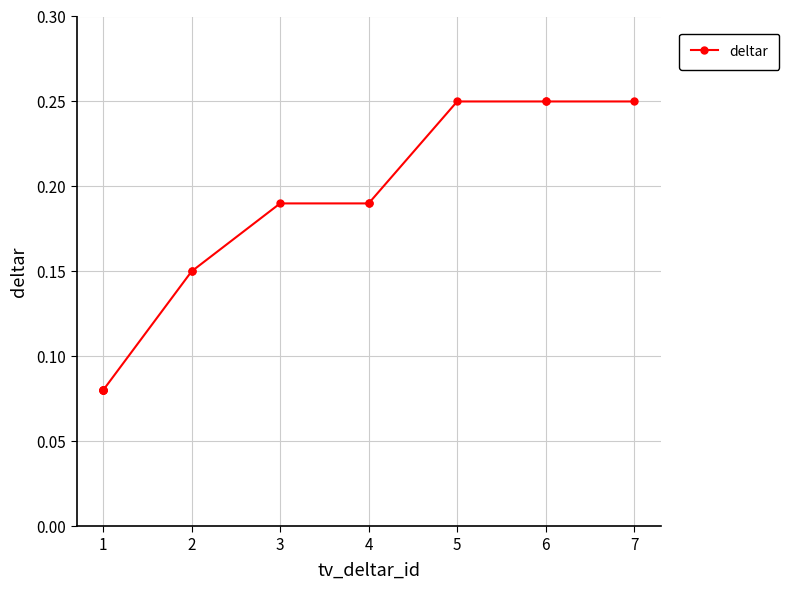

What is the change in value from 1 to 2?

+0.1